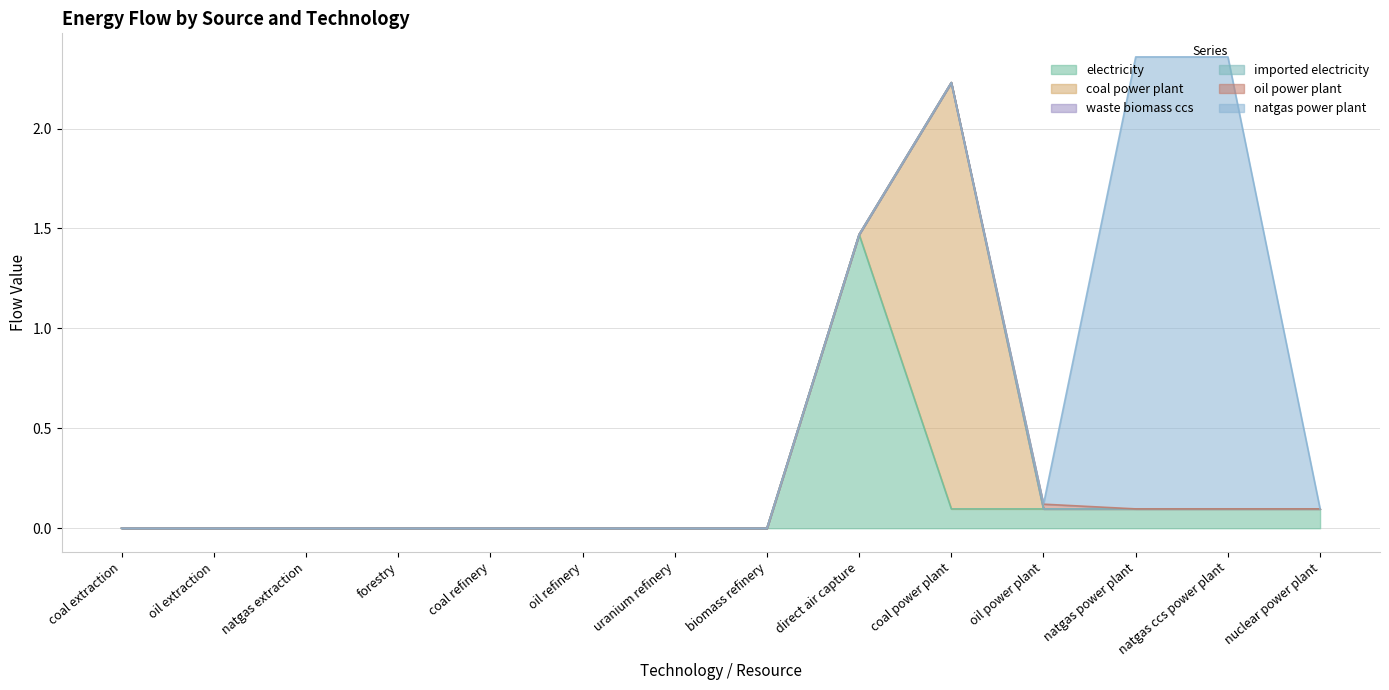

True or false: imported electricity and oil power plant intersect in this chart.

False